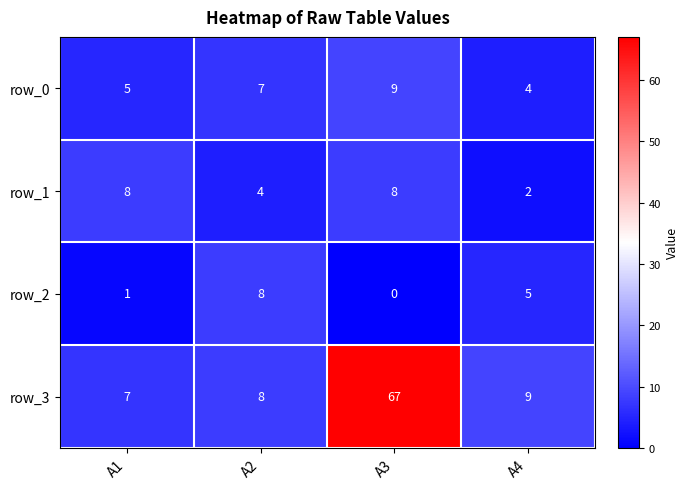

Which category has the lowest value in the row_0 series?

A4